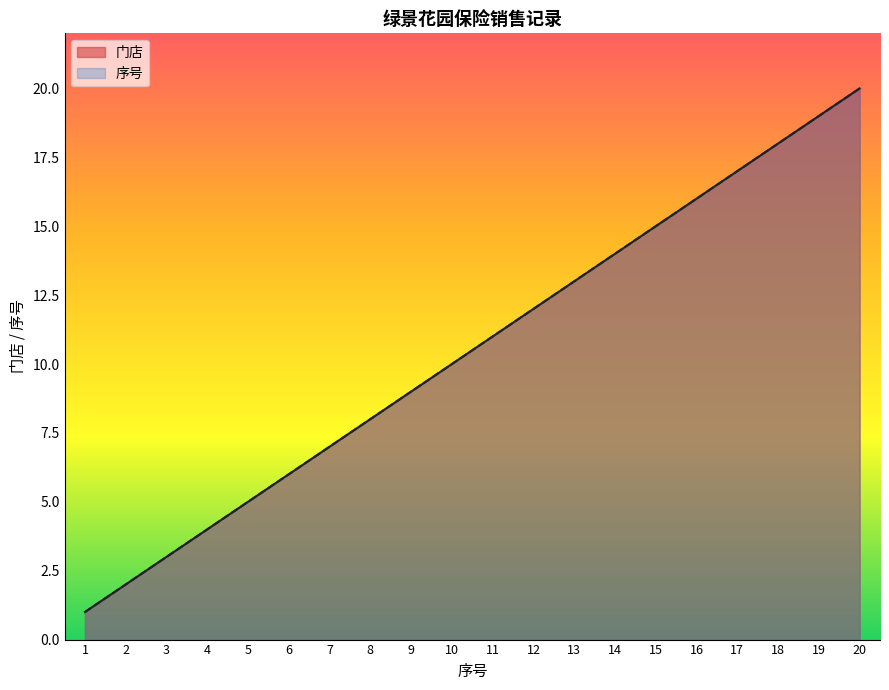

What is the maximum value for 门店?

20